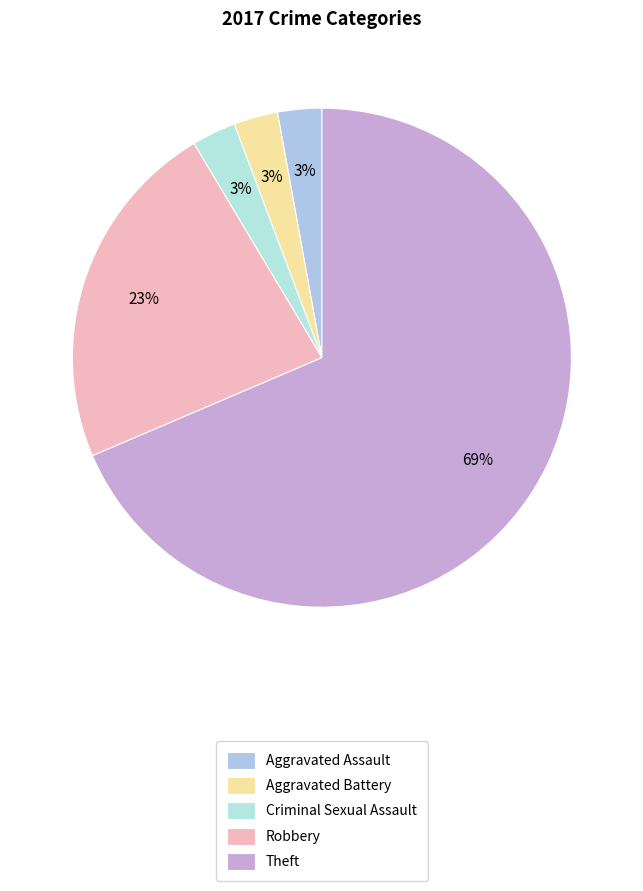

Which slice is the largest?

Theft